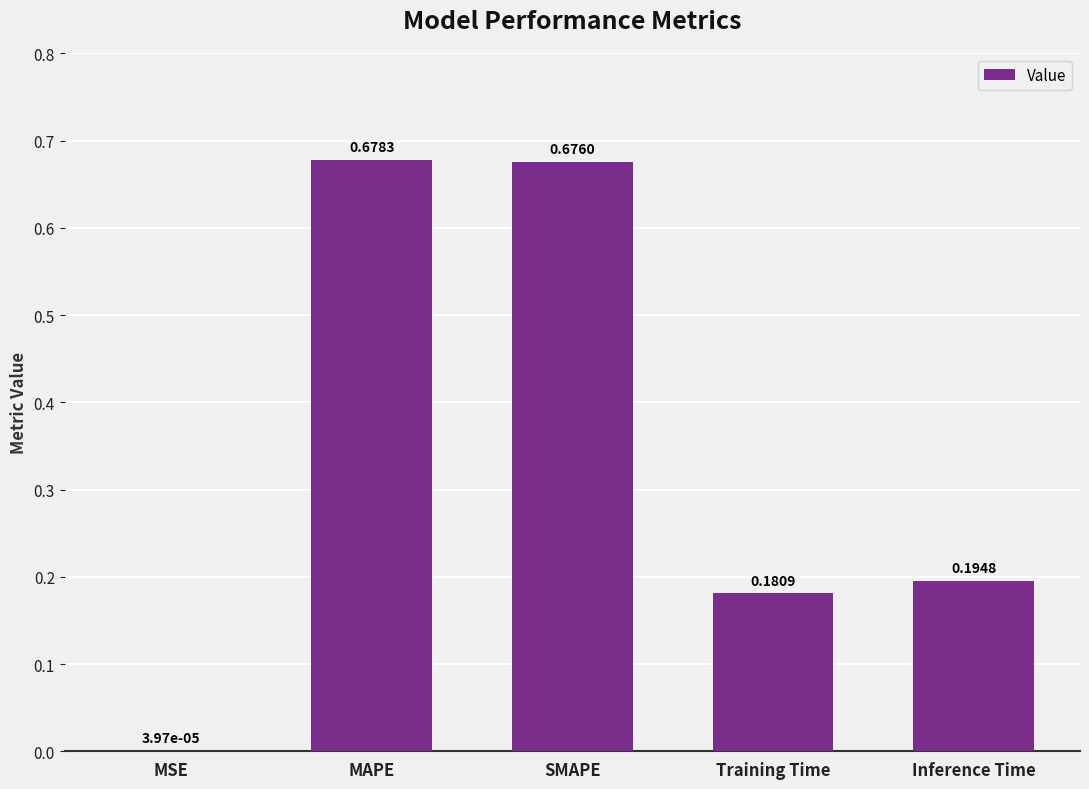

What is the sum of all values?

1.7